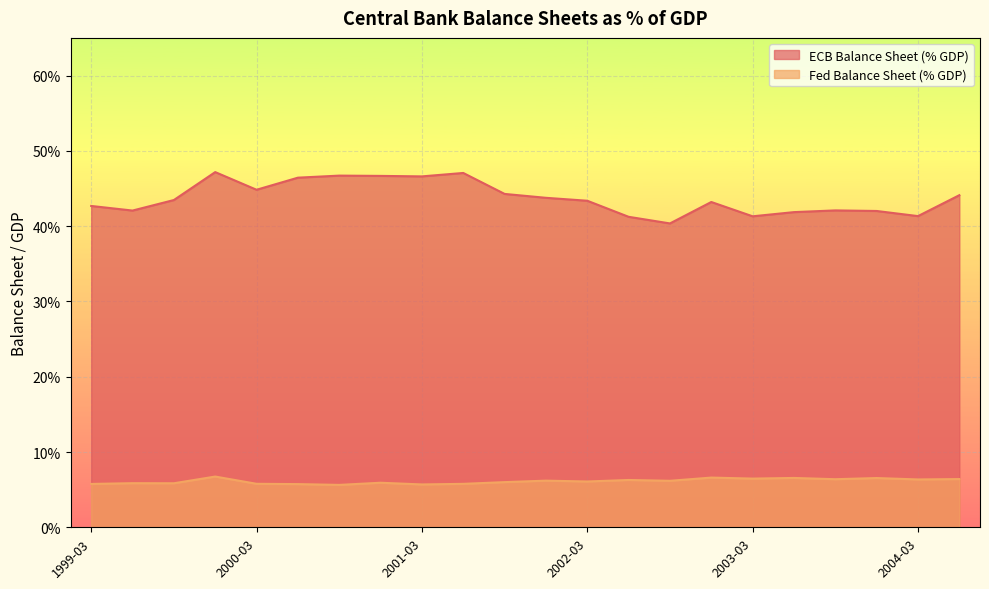

Which series has the largest total across all categories?

ECB Balance Sheet (% GDP)